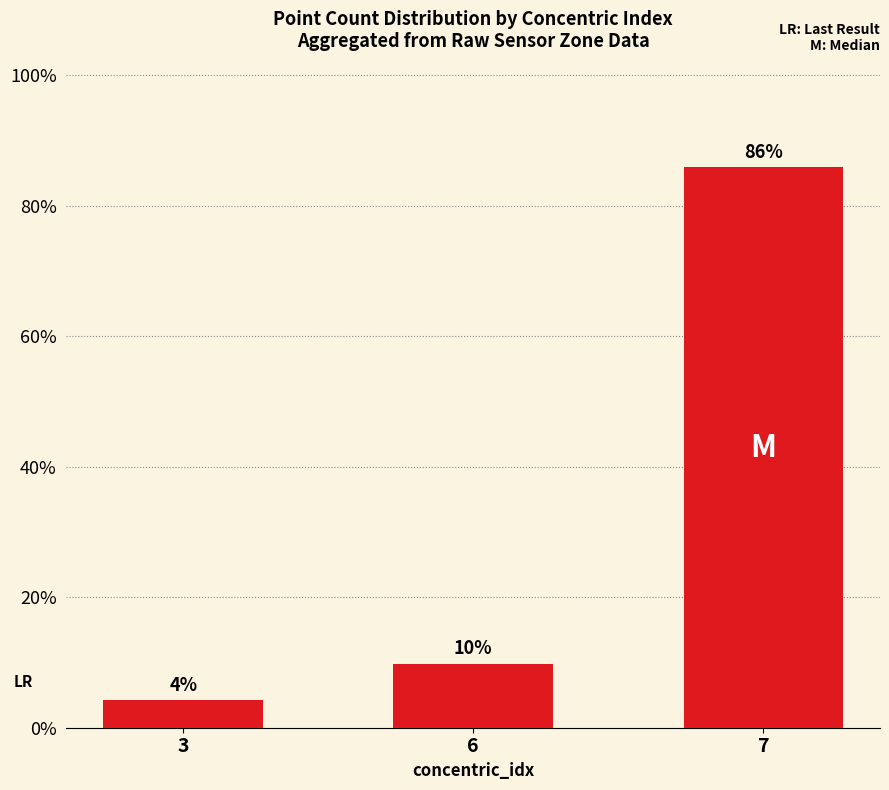

Where does the data first go above 9?

6